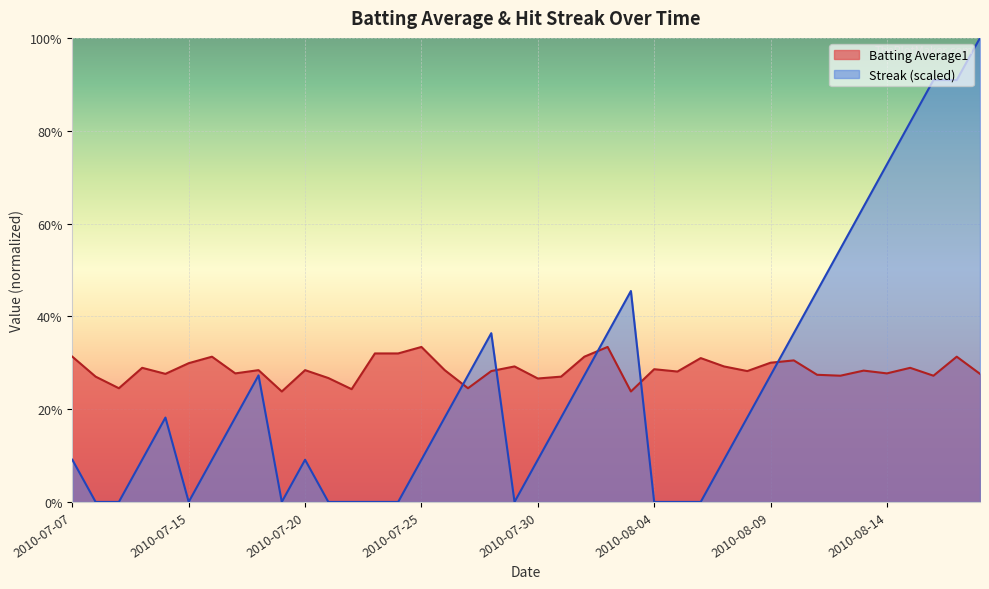

Rank the categories by Batting Average1 value from lowest to highest.

2010-07-19, 2010-08-03, 2010-07-22, 2010-07-09, 2010-07-27, 2010-07-30, 2010-07-21, 2010-07-08, 2010-07-31, 2010-08-12, 2010-08-16, 2010-08-11, 2010-07-11, 2010-08-18, 2010-07-17, 2010-08-14, 2010-08-05, 2010-07-28, 2010-08-08, 2010-08-13, 2010-07-18, 2010-07-20, 2010-07-26, 2010-08-04, 2010-07-10, 2010-08-15, 2010-07-29, 2010-08-07, 2010-07-15, 2010-08-09, 2010-08-10, 2010-08-06, 2010-07-07, 2010-07-16, 2010-08-01, 2010-08-17, 2010-07-23, 2010-07-24, 2010-07-25, 2010-08-02